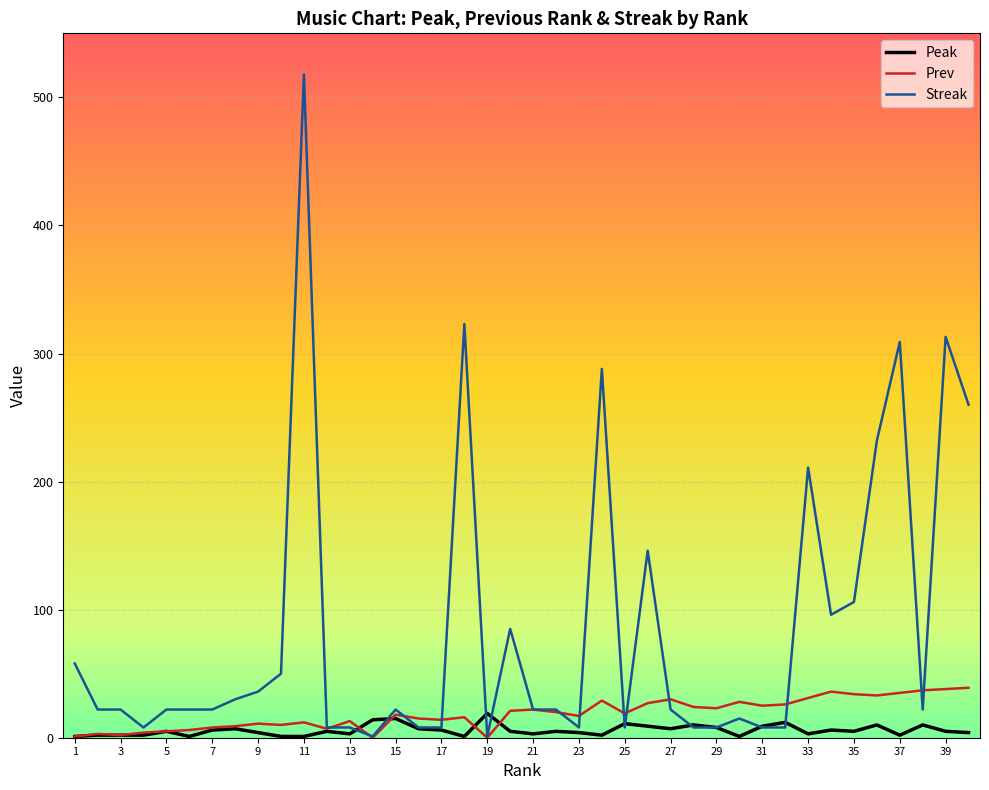

Which series has the widest spread of values?

Streak